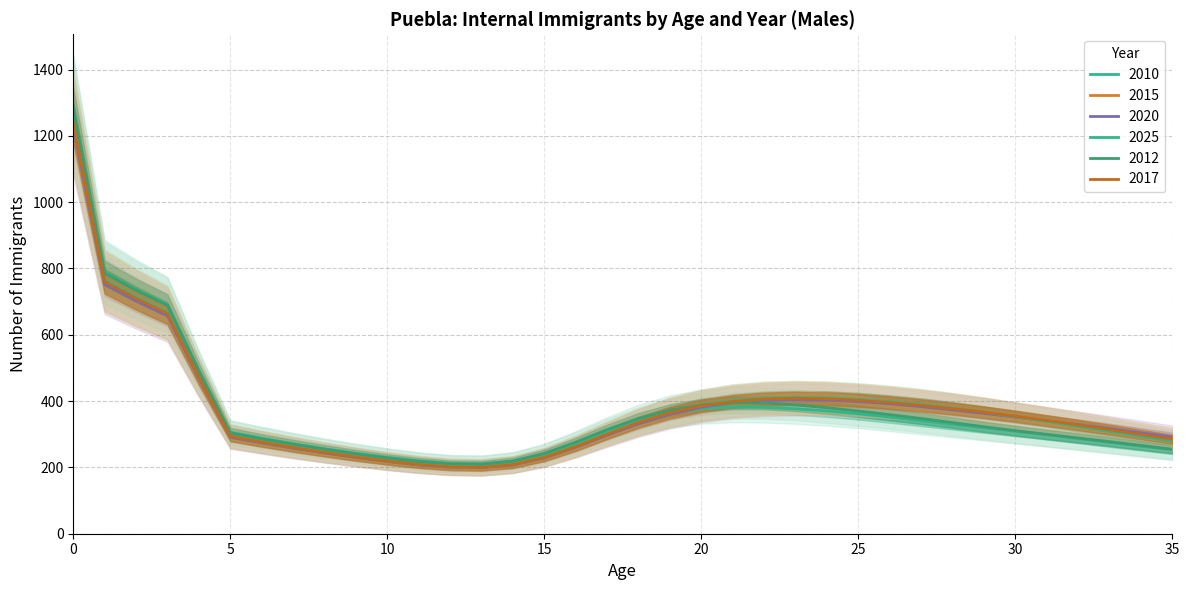

At which label is 2017 closest to 720?

2